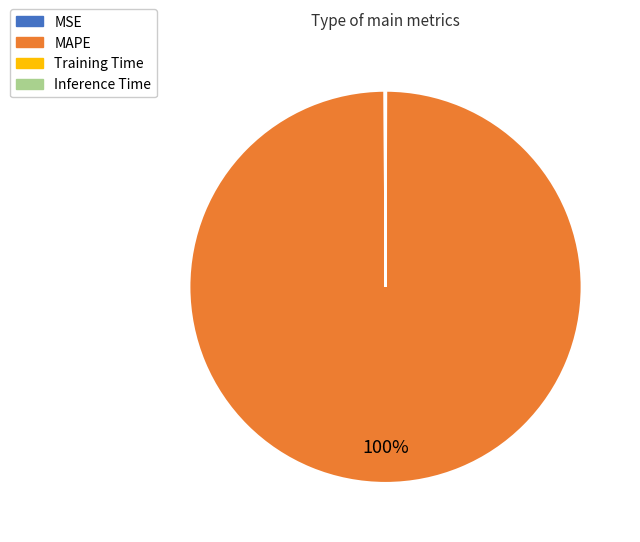

Which slice is the largest?

MAPE